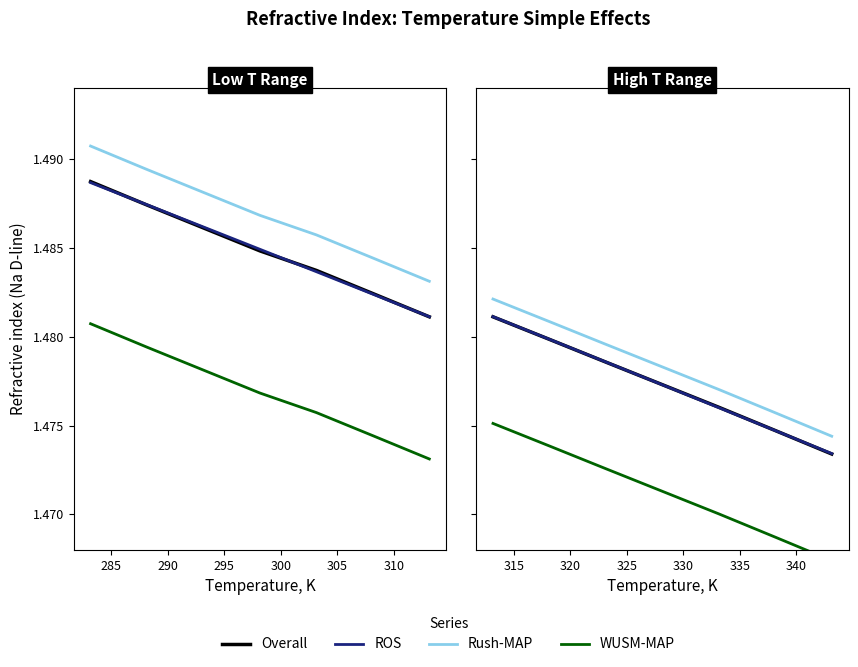

What is the minimum value for WUSM-MAP?

1.5